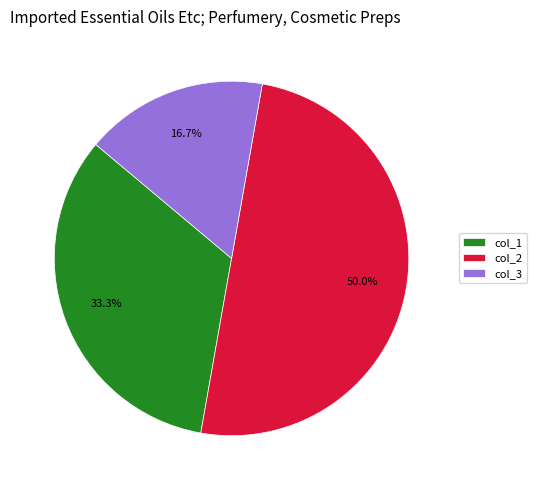

What percentage do col_1 and col_2 together represent?

83.3%